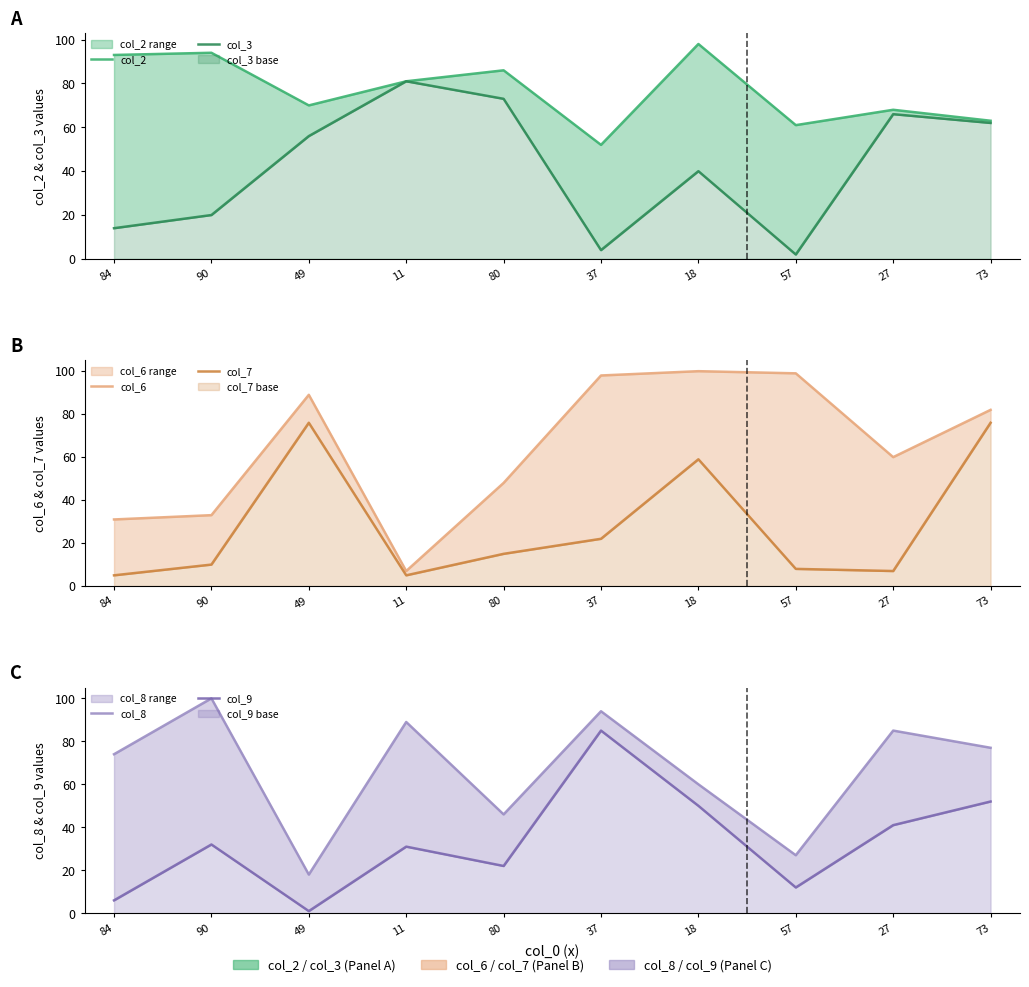

True or false: col_8 and col_7 cross at least once.

True